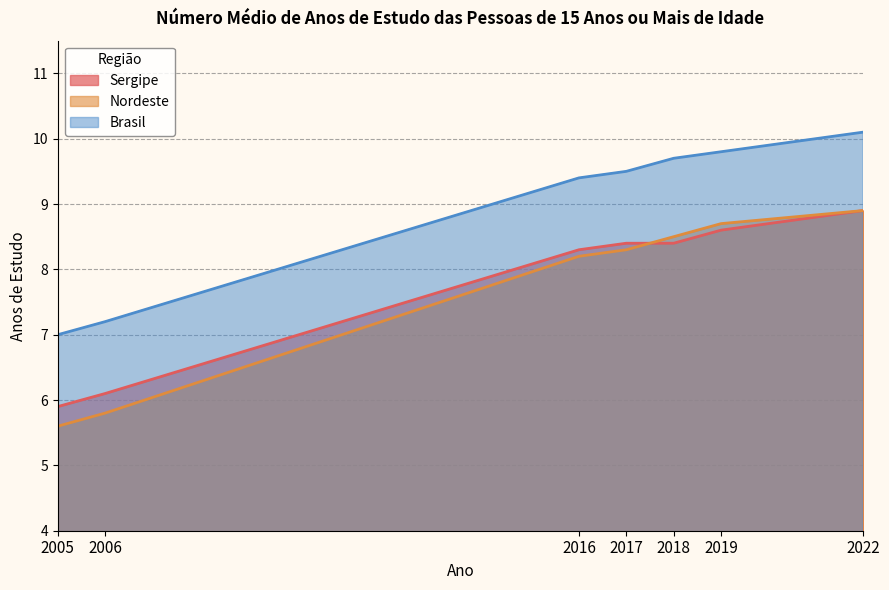

Reading left to right, extract all data points from this chart.

Sergipe: 2005=5.9	2006=6.1	2016=8.3	2017=8.4	2018=8.4	2019=8.6	2022=8.9
Nordeste: 2005=5.6	2006=5.8	2016=8.2	2017=8.3	2018=8.5	2019=8.7	2022=8.9
Brasil: 2005=7.0	2006=7.2	2016=9.4	2017=9.5	2018=9.7	2019=9.8	2022=10.1